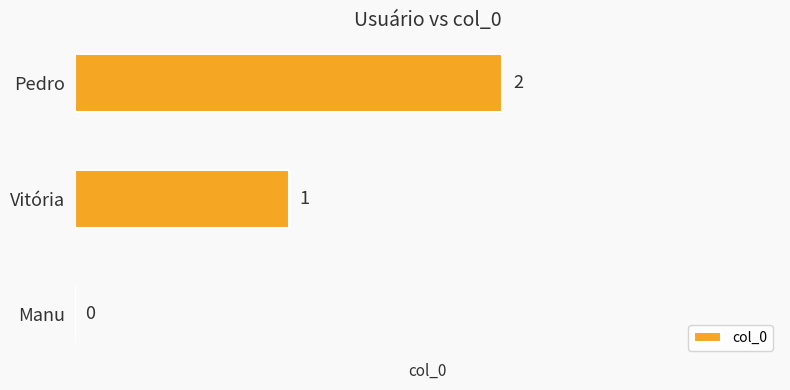

Where is the data nearest to the value 1?

Vitória